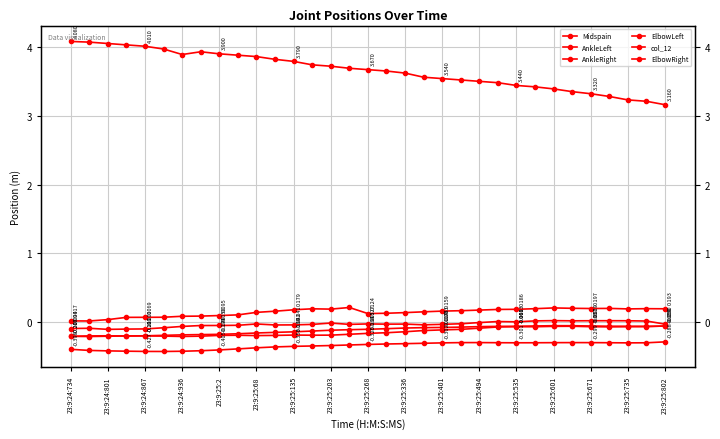

What is the lowest value of the Midspain series?

-0.2